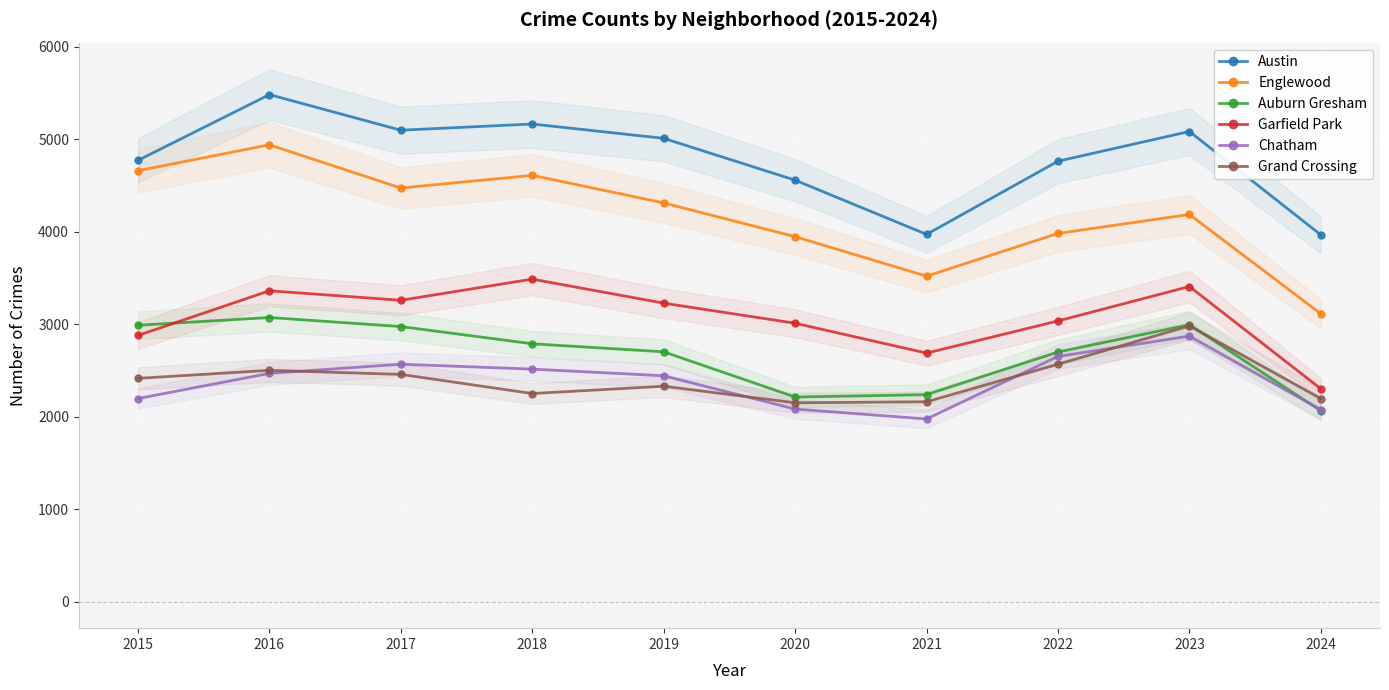

Is it true that Grand Crossing equals 1311 at 2024?

False